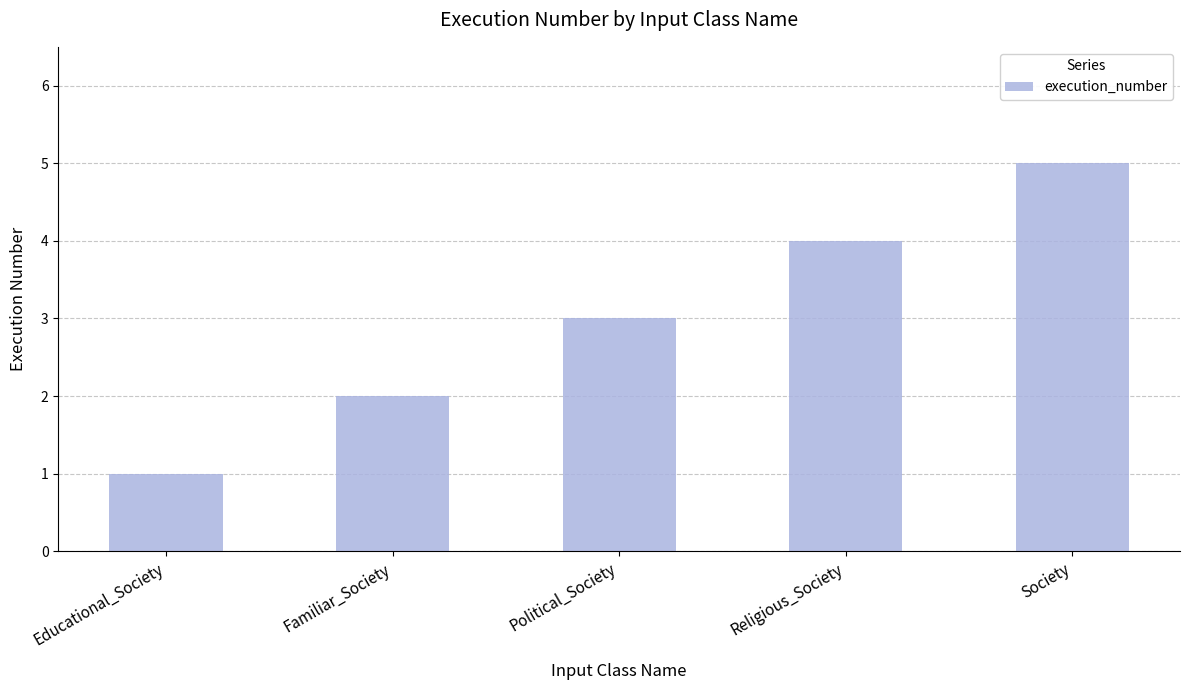

List the labels in order of value, largest first.

Society, Religious_Society, Political_Society, Familiar_Society, Educational_Society